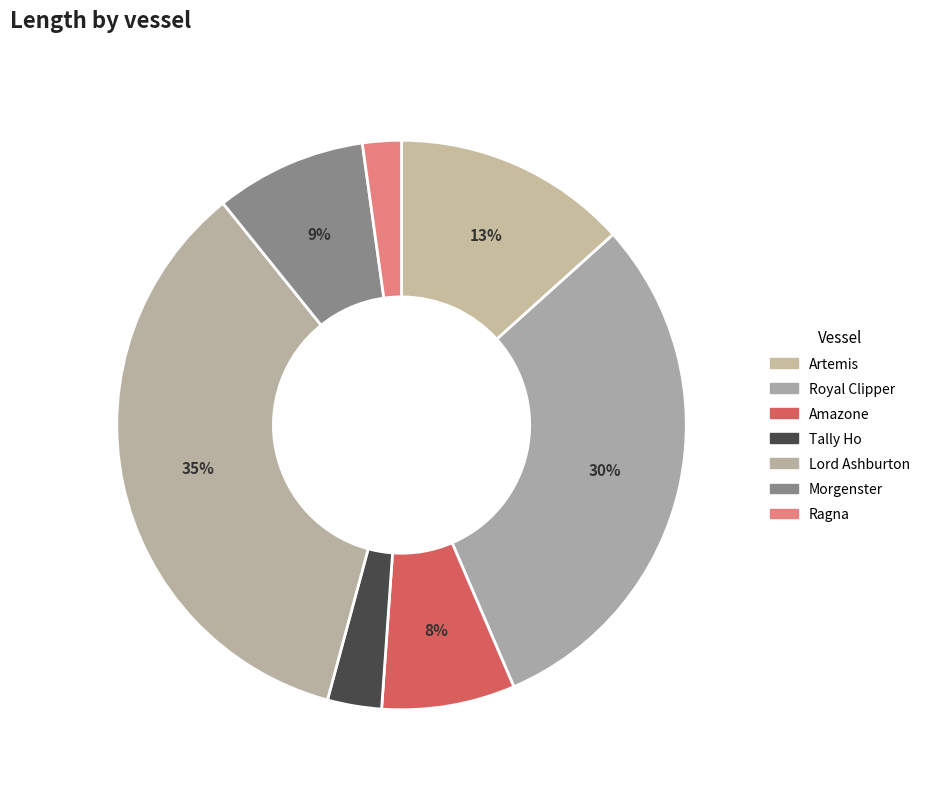

Is the sum of Lord Ashburton and Tally Ho greater than half?

No